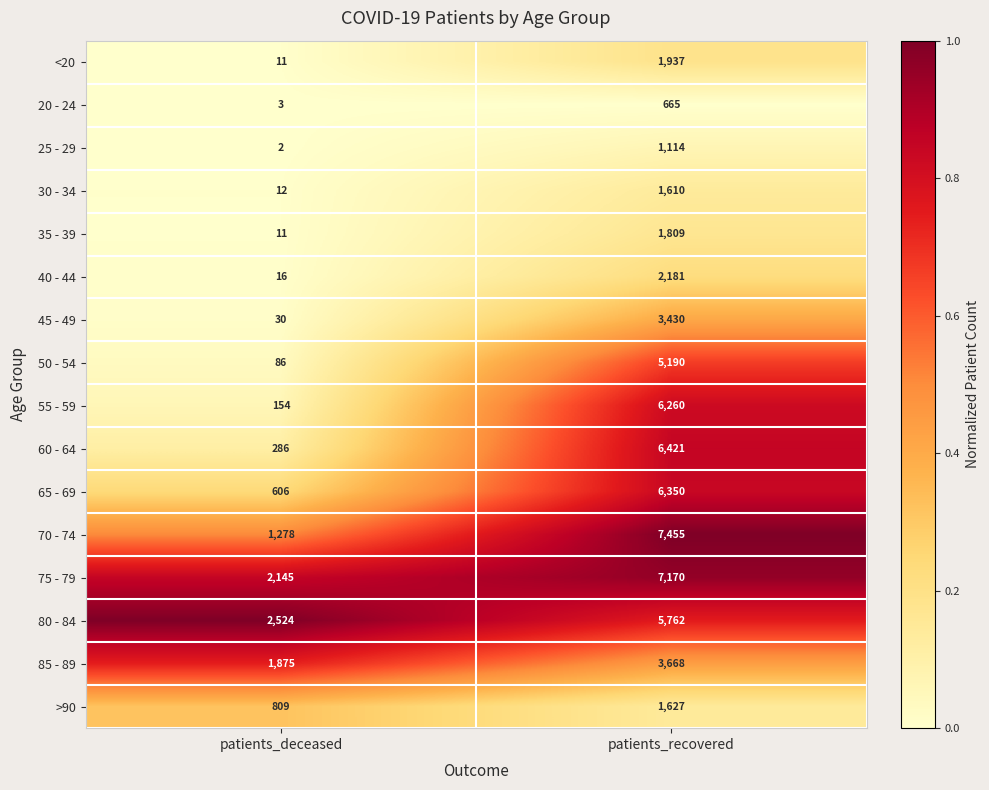

What is the difference between the highest and lowest values at patients_deceased?

2522